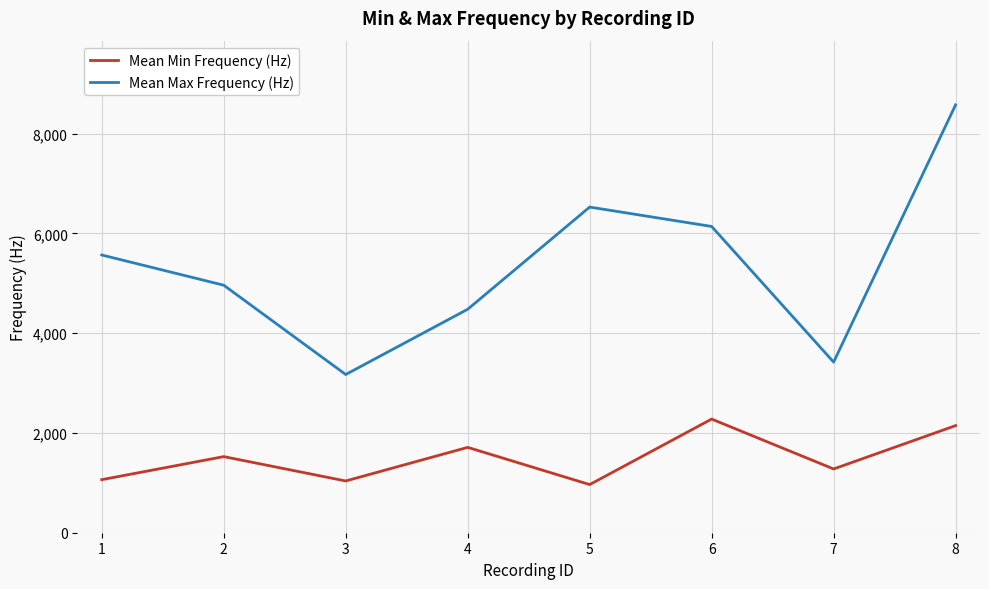

What is the sum of all Mean Min Frequency (Hz) values?

12004.7